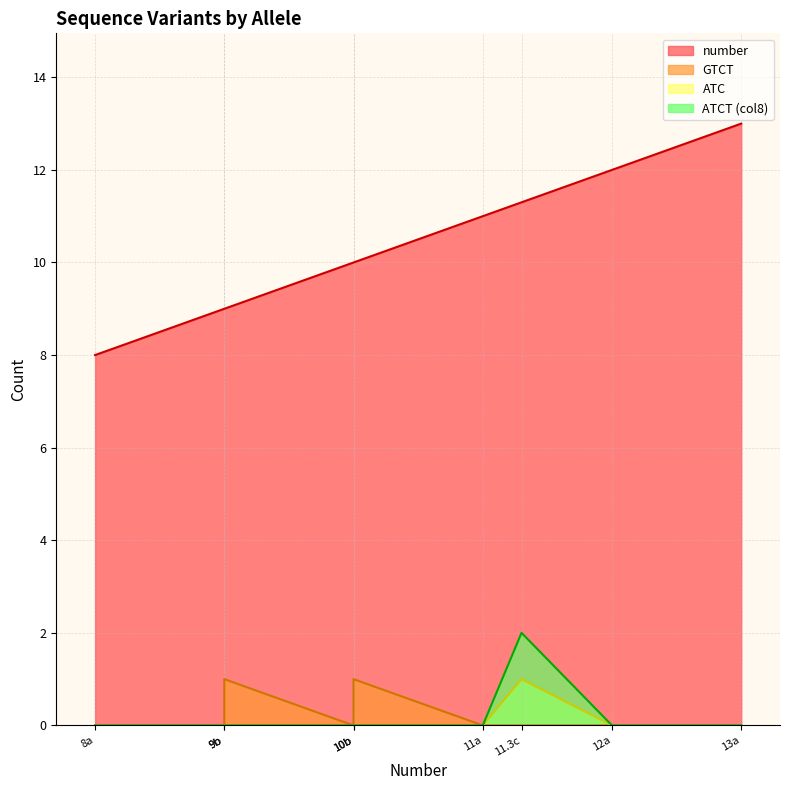

What is the difference between the maximum and minimum values in the ATC series?

1.0